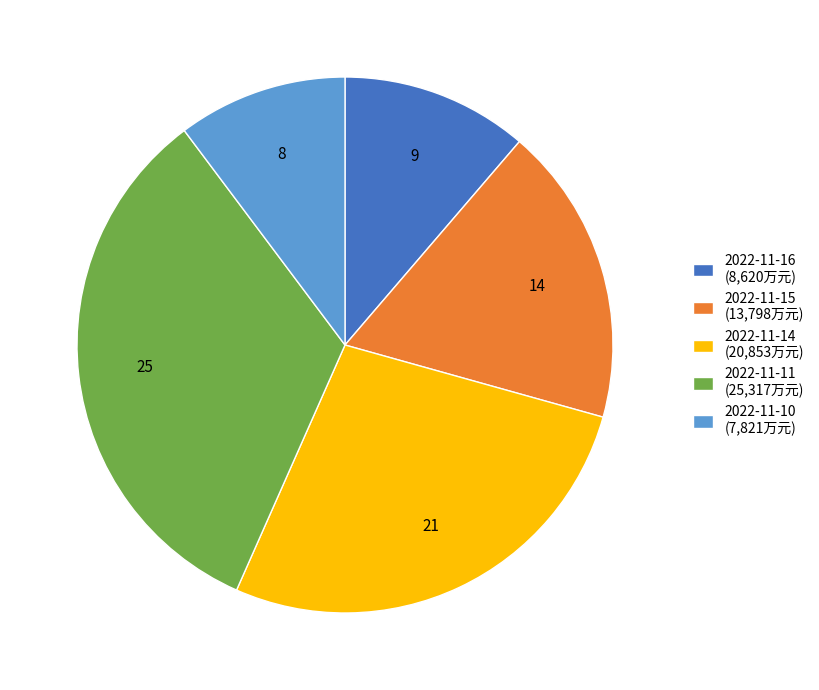

Is the sum of 2022-11-15 (13,798万元) and 2022-11-10 (7,821万元) greater than half?

No